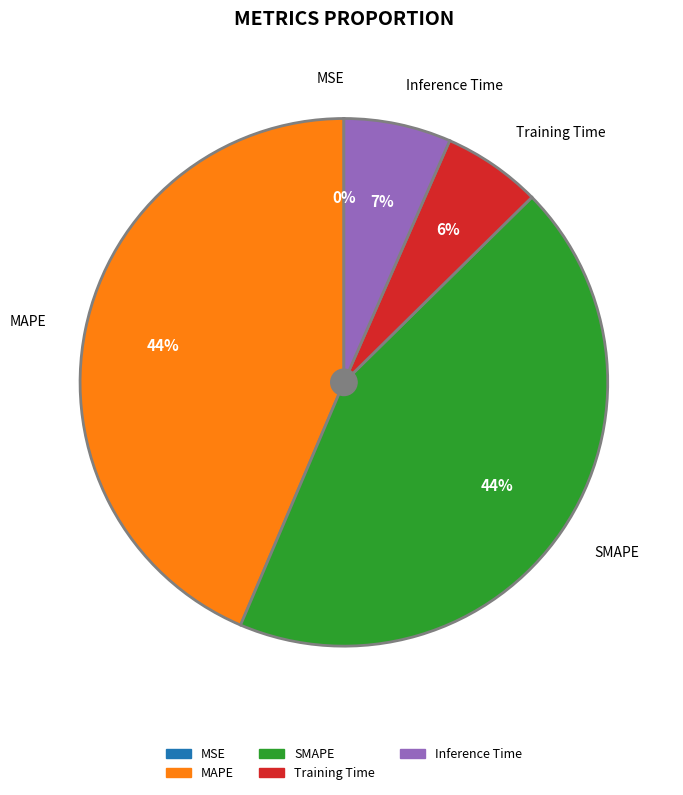

The Training Time slice represents 1% of the pie. True or false?

False